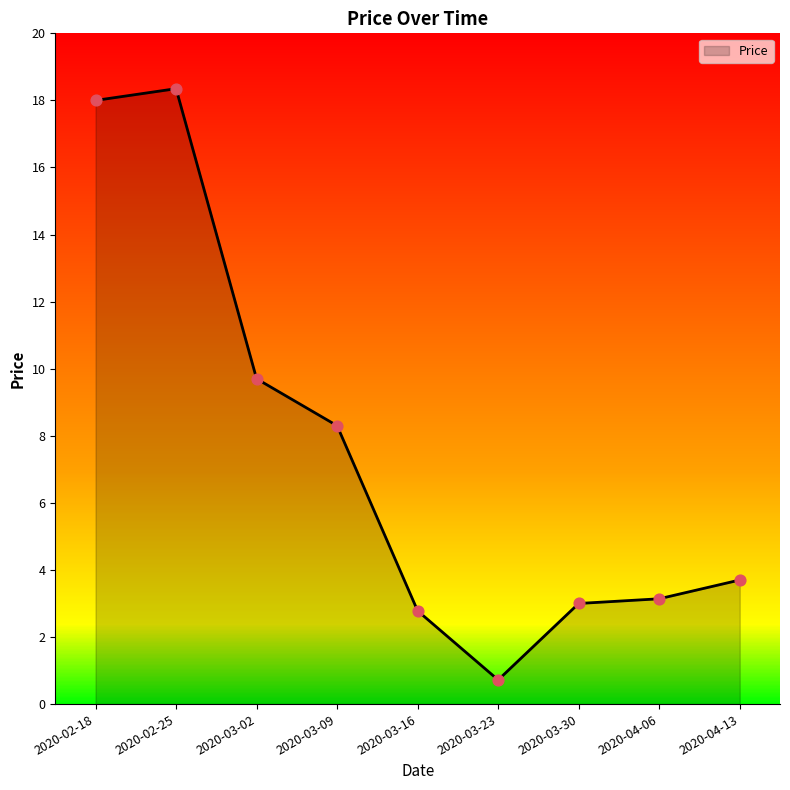

Approximately how many times larger is the value at 2020-03-02 compared to 2020-03-16?

3.5